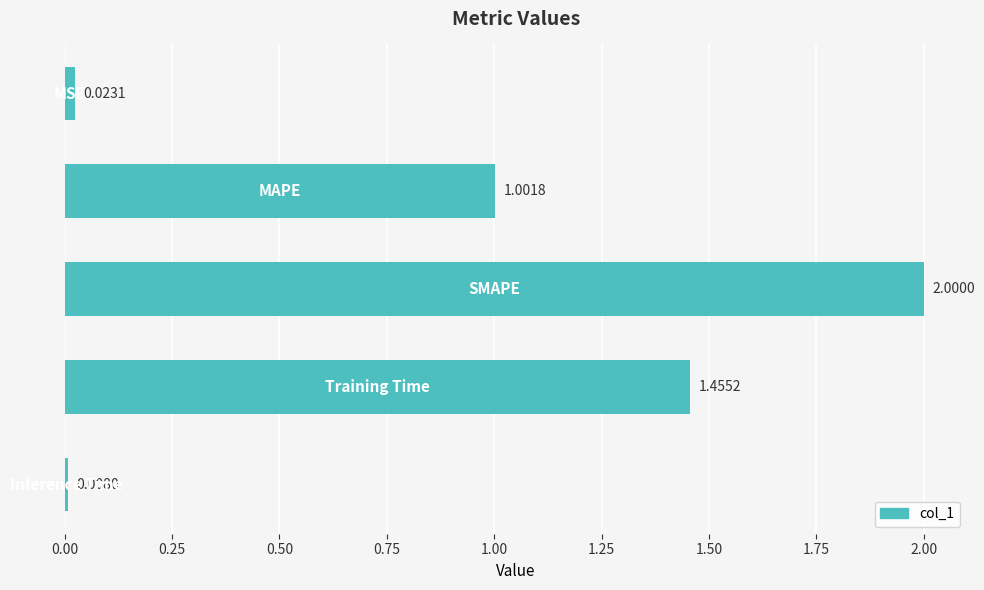

What is the difference between the second highest and minimum values?

1.4